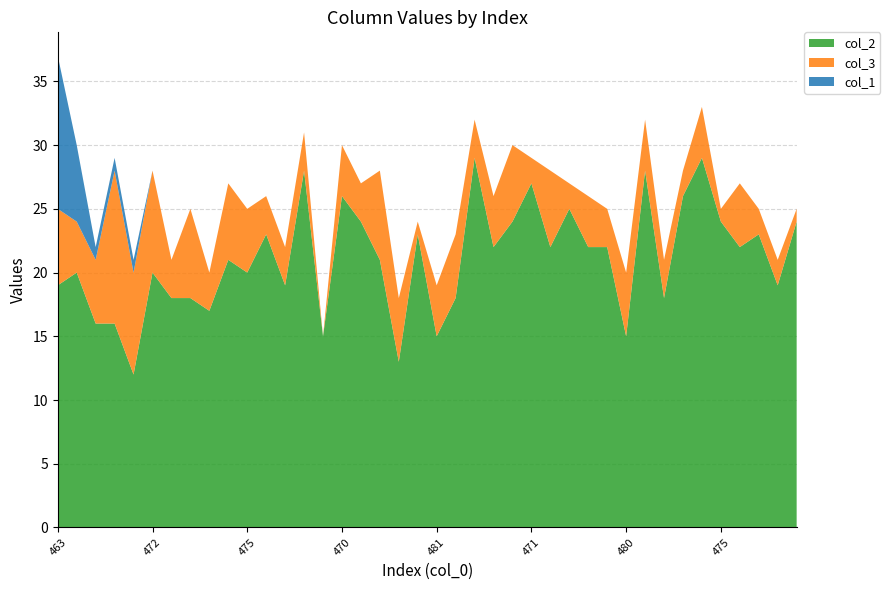

Reading right to left, what are all the values shown in this chart?

col_2: 475=24	479=19	475=23	473=22	475=24	467=29	472=26	479=18	468=28	480=15	475=22	474=22	473=25	472=22	471=27	470=24	474=22	468=29	477=18	481=15	476=23	482=13	472=21	473=24	470=26	485=15	469=28	478=19	474=23	475=20	473=21	480=17	475=18	479=18	472=20	479=12	471=16	478=16	470=20	463=19
col_3: 475=1	479=2	475=2	473=5	475=1	467=4	472=2	479=3	468=4	480=5	475=3	474=4	473=2	472=6	471=2	470=6	474=4	468=3	477=5	481=4	476=1	482=5	472=7	473=3	470=4	485=0	469=3	478=3	474=3	475=5	473=6	480=3	475=7	479=3	472=8	479=8	471=12	478=5	470=4	463=6
col_1: 475=0	479=0	475=0	473=0	475=0	467=0	472=0	479=0	468=0	480=0	475=0	474=0	473=0	472=0	471=0	470=0	474=0	468=0	477=0	481=0	476=0	482=0	472=0	473=0	470=0	485=0	469=0	478=0	474=0	475=0	473=0	480=0	475=0	479=0	472=0	479=1	471=1	478=1	470=6	463=12